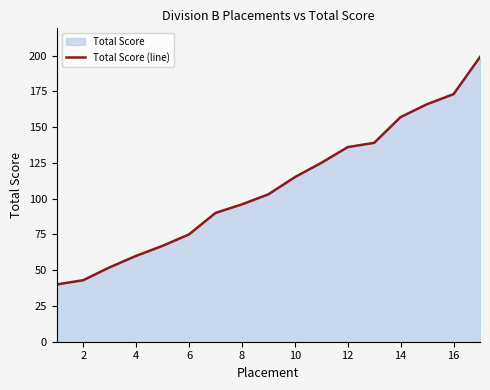

Reading left to right, transcribe all the data shown in this chart.

40	43	52	60	67	75	90	96	103	115	125	136	139	157	166	173	199